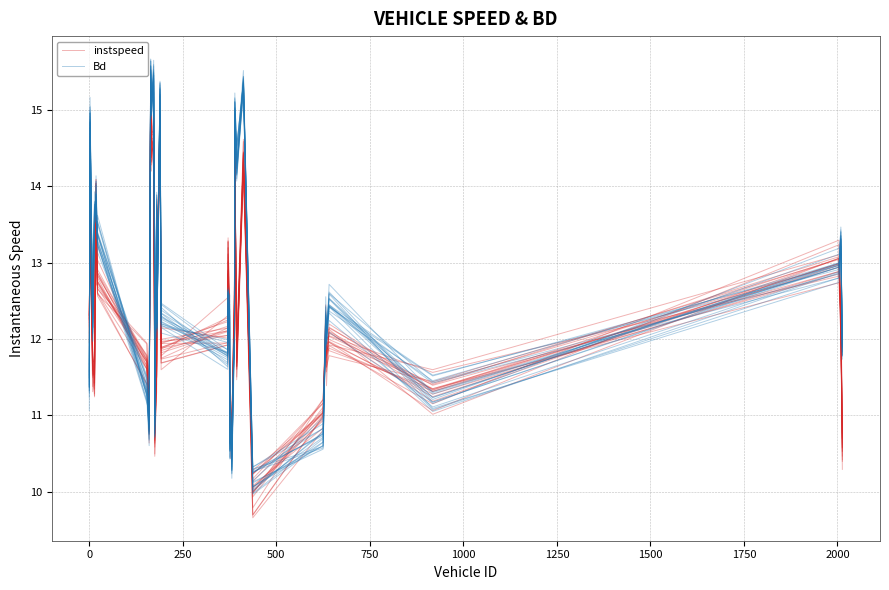

Count the number of categories in the chart.

40